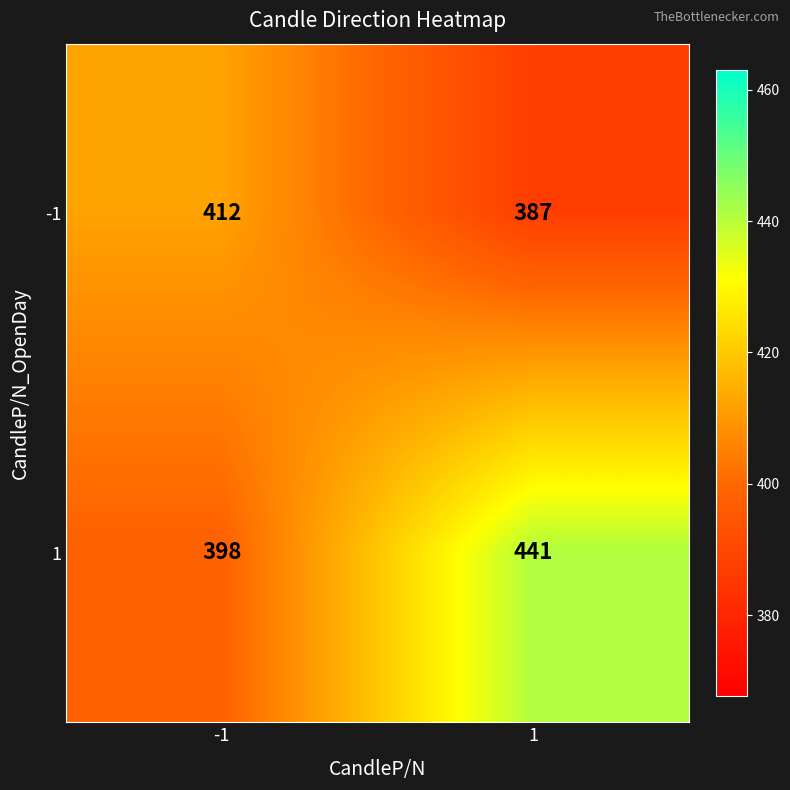

What is the difference between the 1 values at 1 and -1?

43